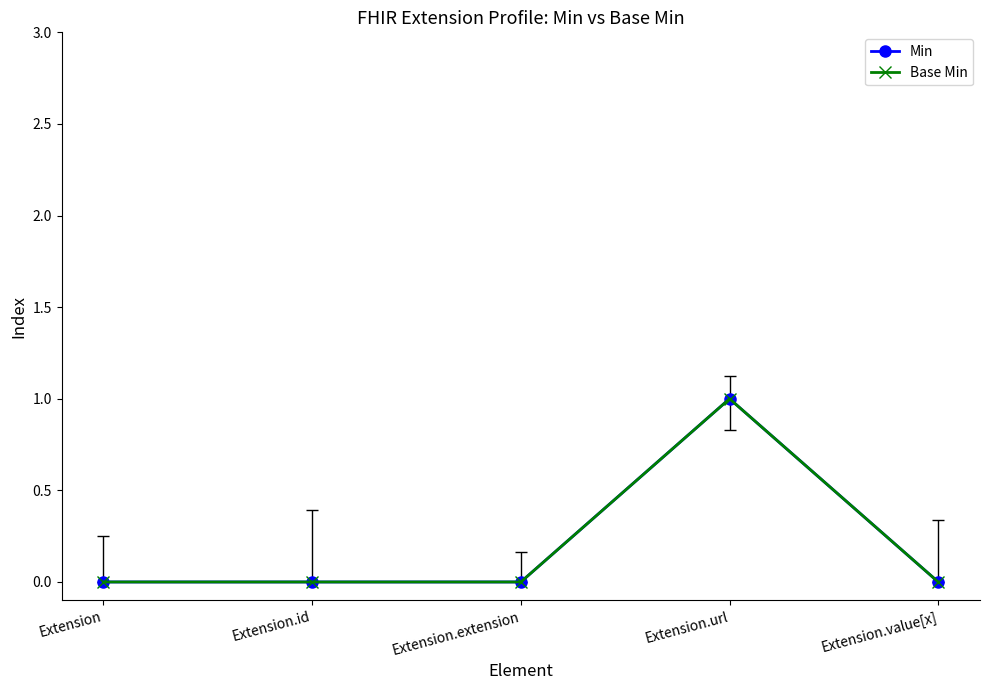

Is it true that Min equals 0 at Extension.value[x]?

True